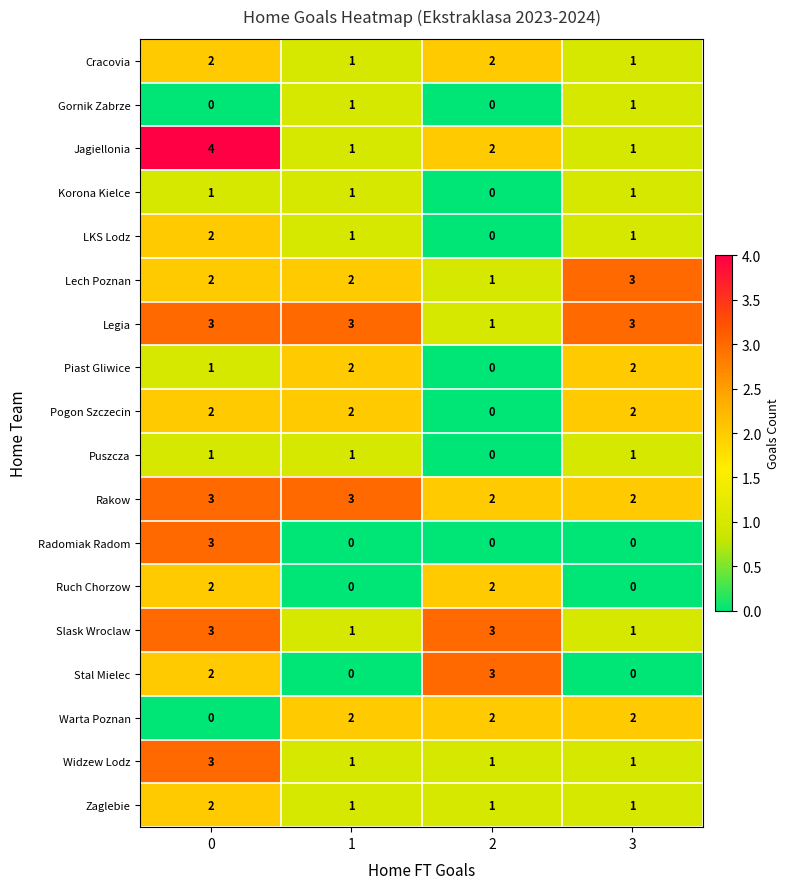

Count the number of data series in this chart.

18